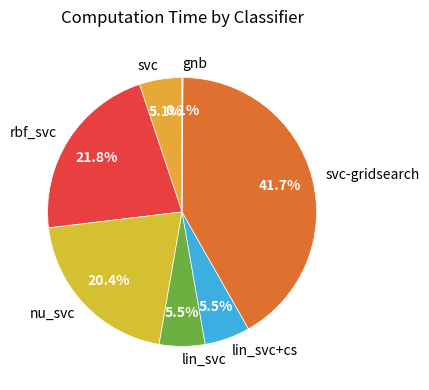

How much of the chart is everything except rbf_svc?

78.2%